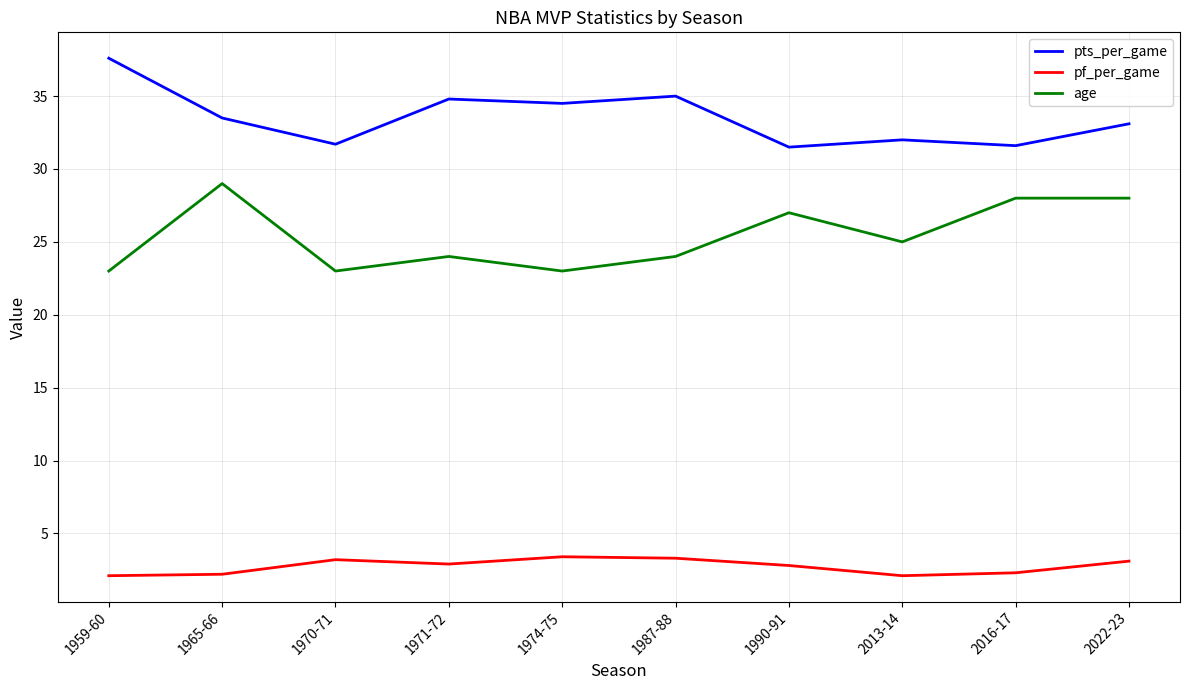

How many lines are shown in the chart?

3